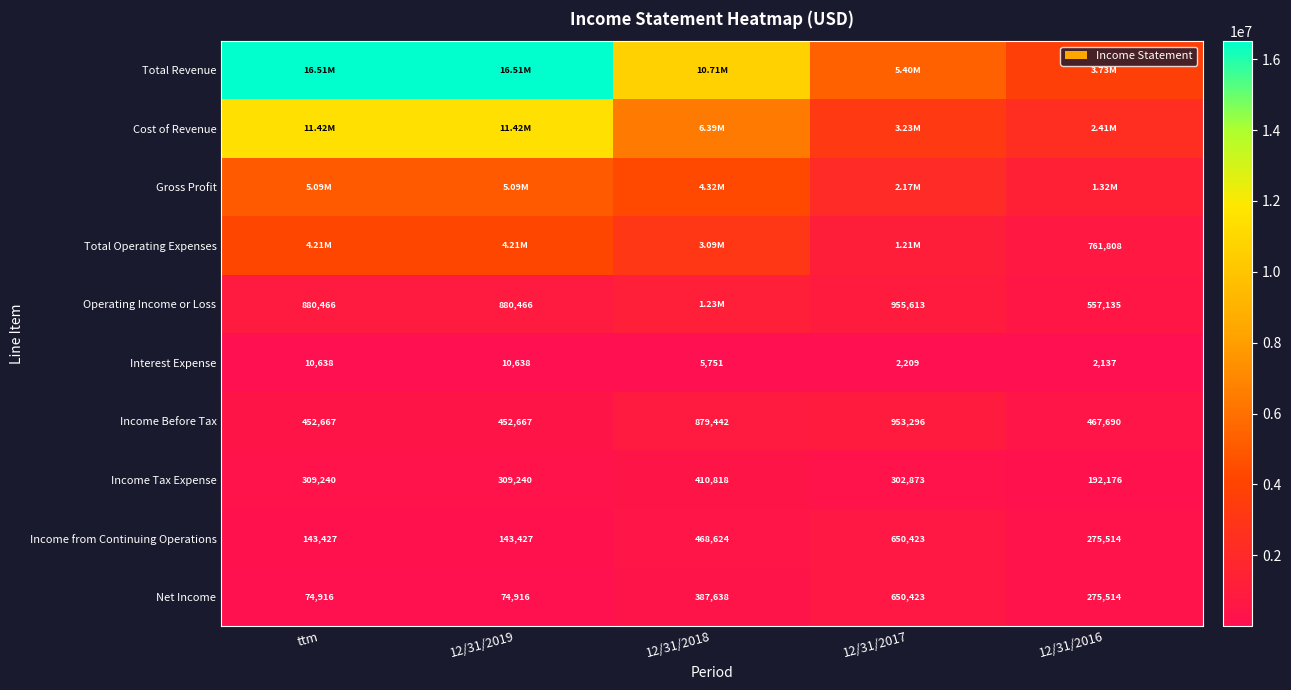

What is the sum of the Interest Expense values at ttm and 12/31/2016?

12775